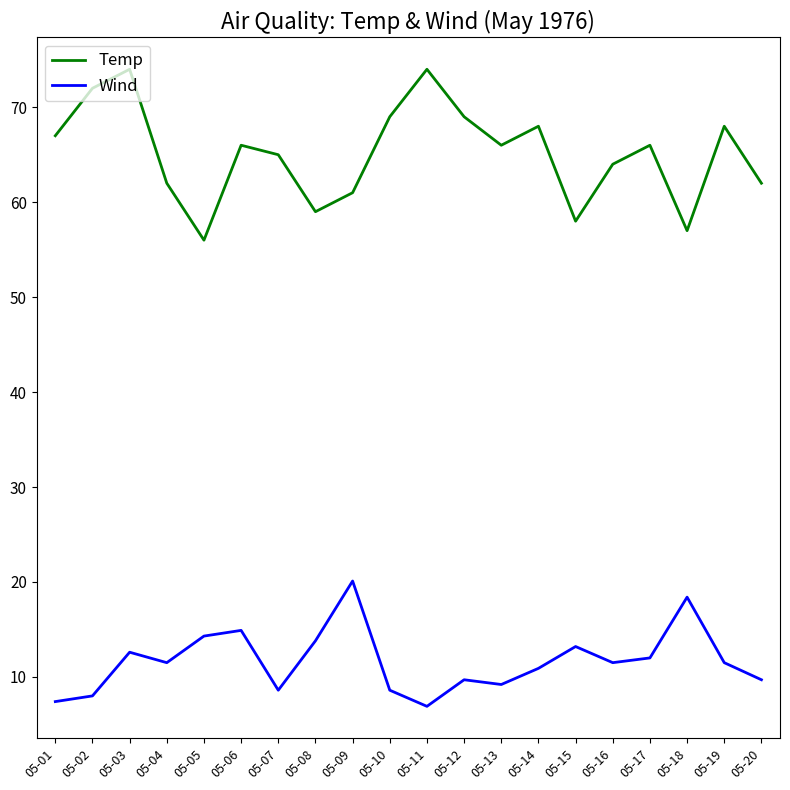

True or false: Wind and Temp cross at least once.

False